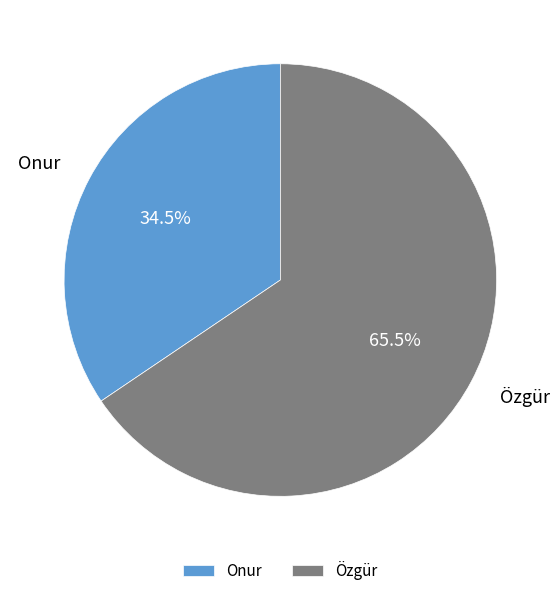

Count the number of slices in the pie.

2